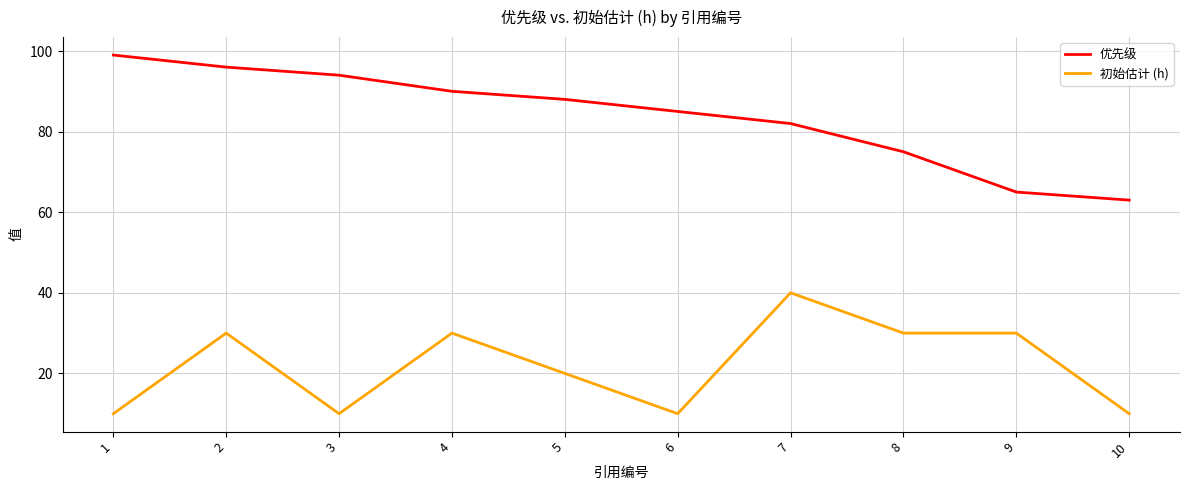

What is the greatest value displayed?

99